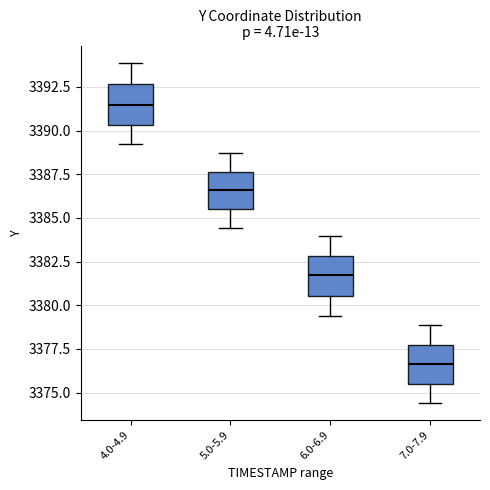

Where does the median line of the box for 4.0-4.9 sit on the y-axis? The values are not printed on the chart, so give them approximately, as read against the axis.

3391.5